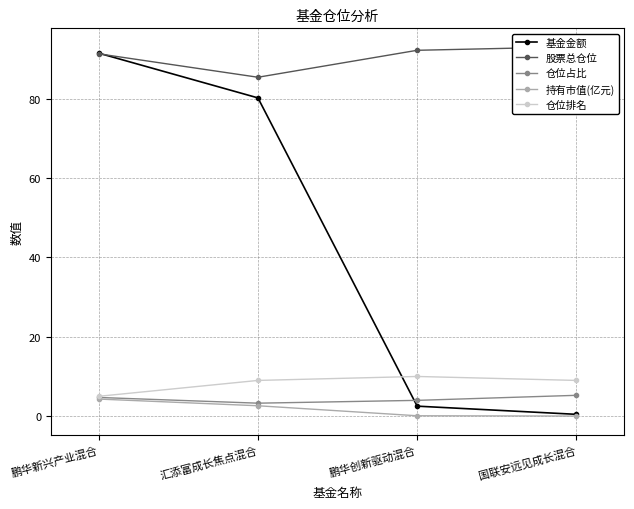

How many series are shown in this chart?

5